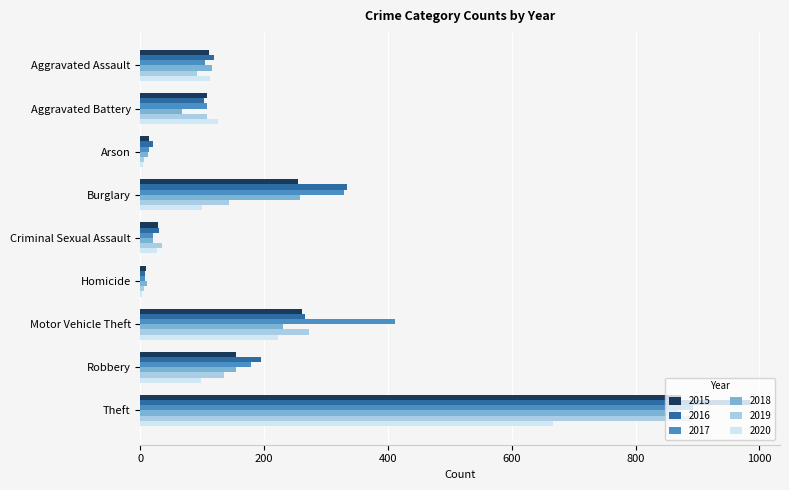

Which series has the largest range (max minus min)?

2016